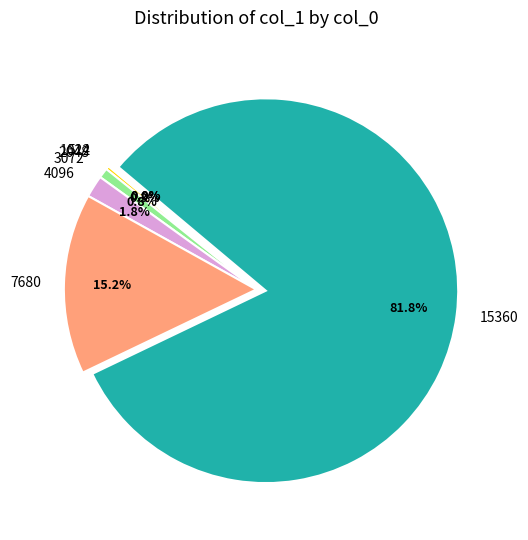

Combined, what portion of the pie is 3072 and 7680?

16.0%